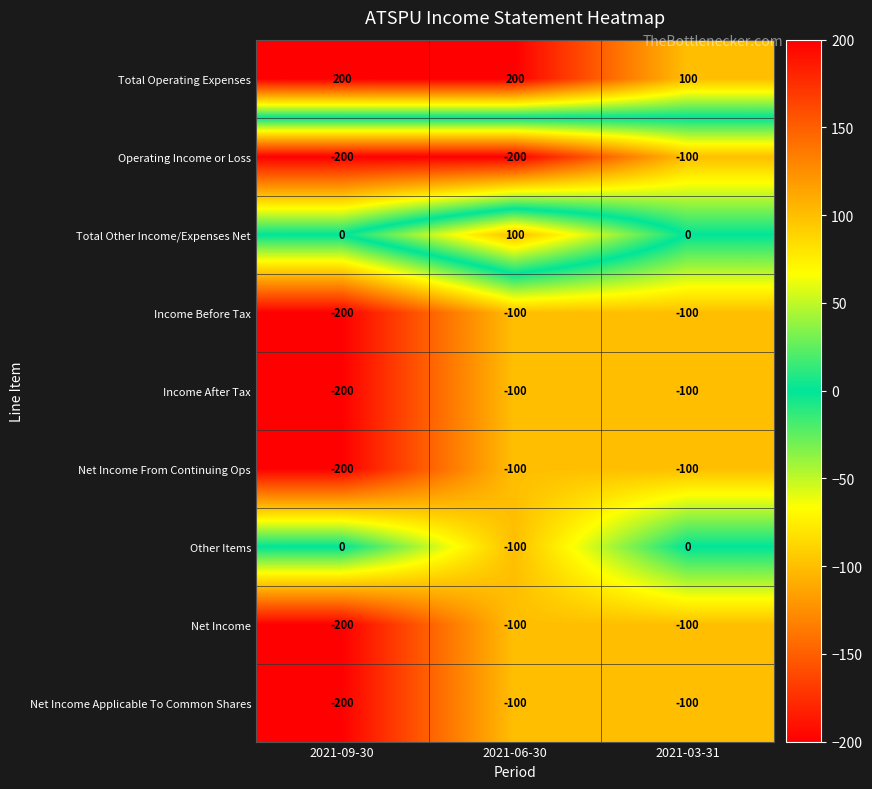

At how many categories does at least one series exceed 28?

3